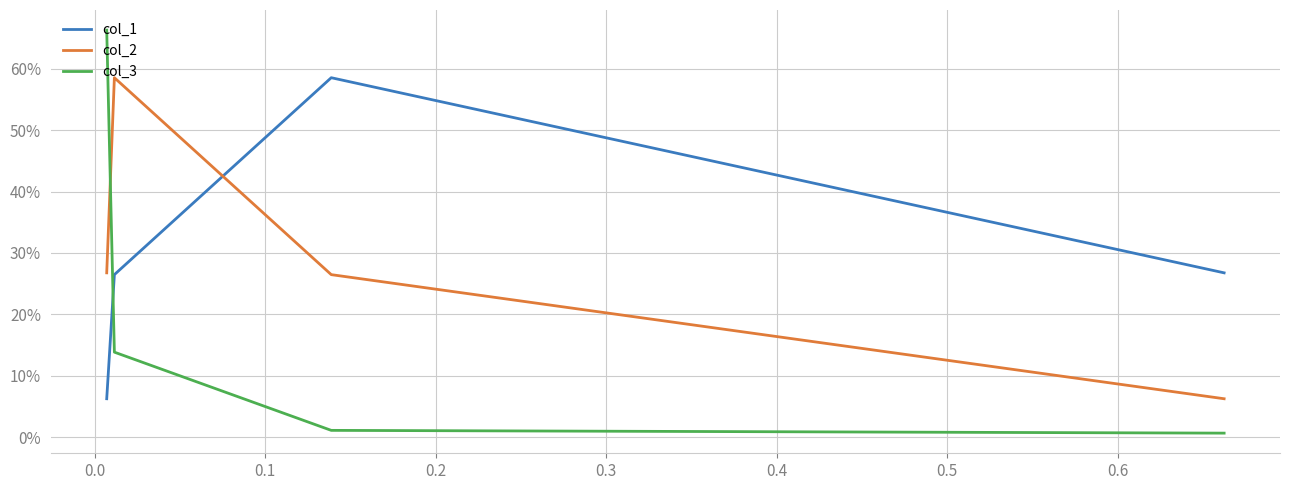

True or false: col_2 has a value of 0.3 at 0.2.

True